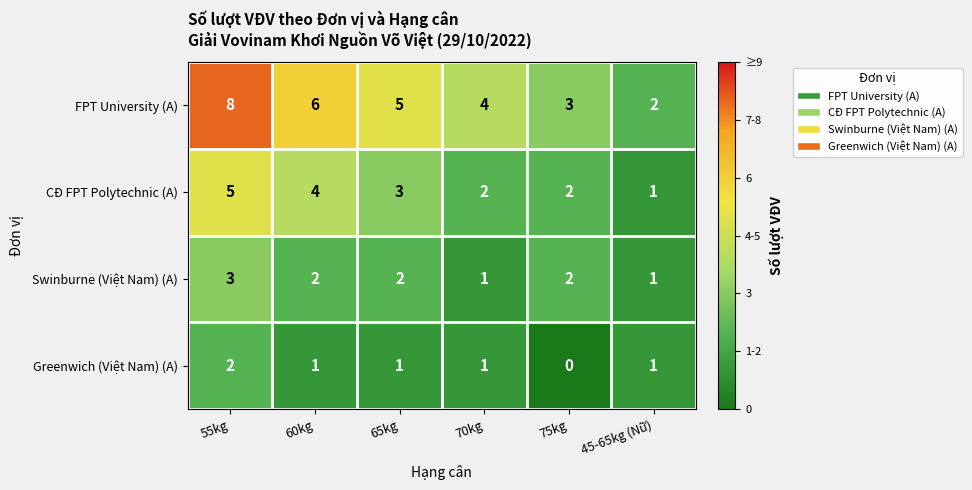

Which series has the largest range (max minus min)?

FPT University (A)